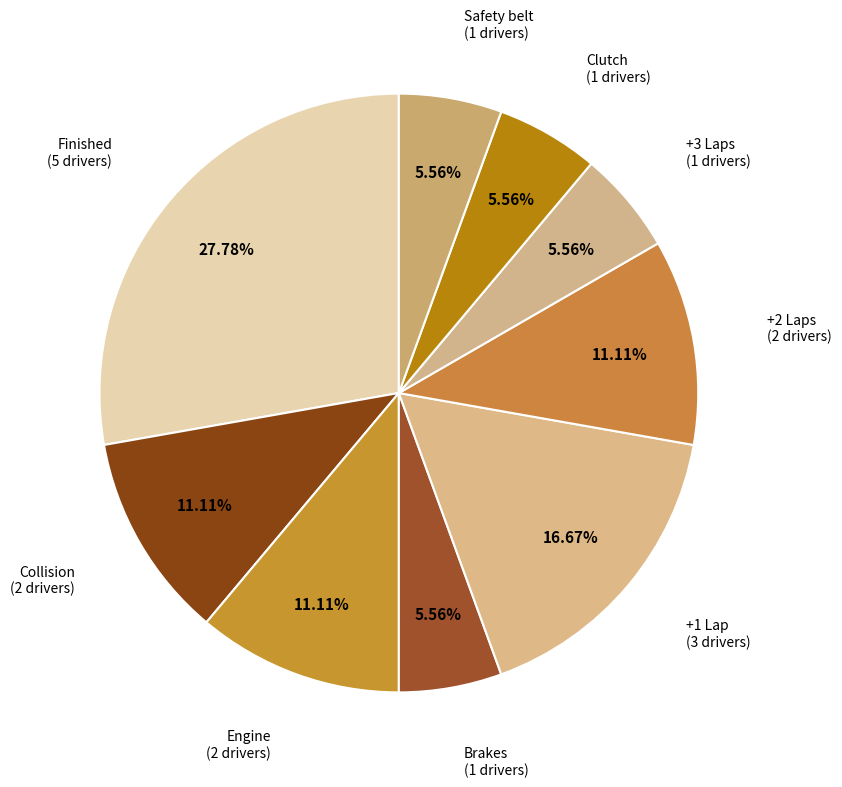

Is there a majority slice in this chart?

No